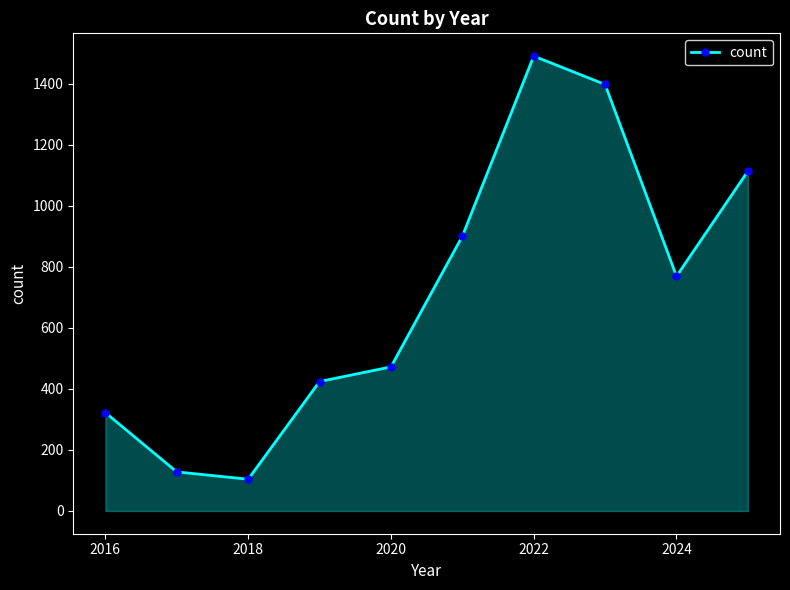

What is the value of the 3rd point from the left?

104